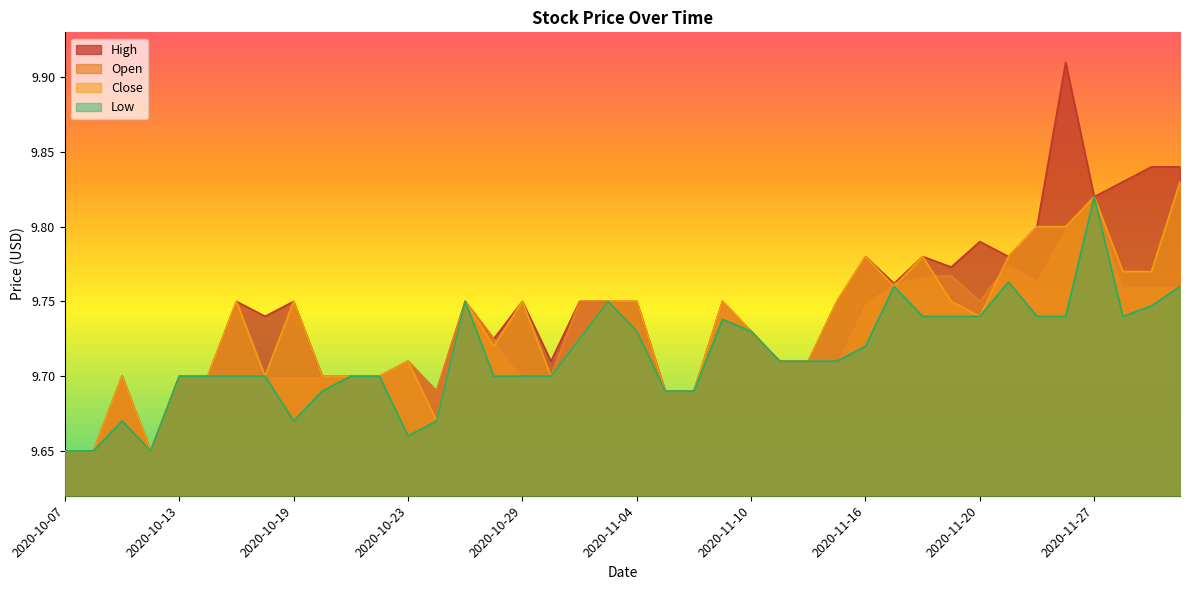

How many data points does each series have?

40